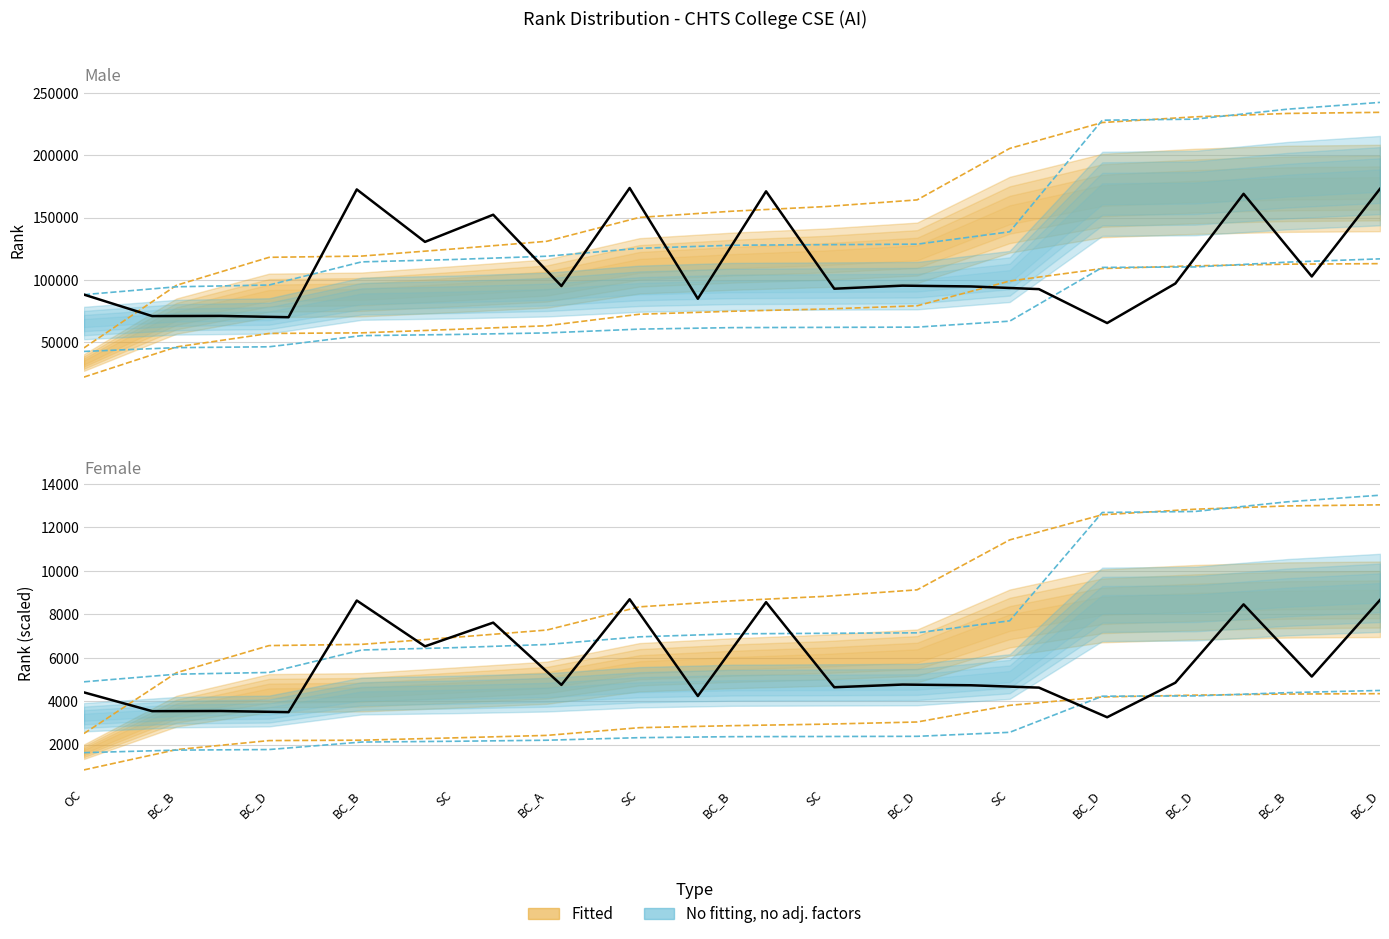

What is the difference between the second highest and second lowest values?

5160.9